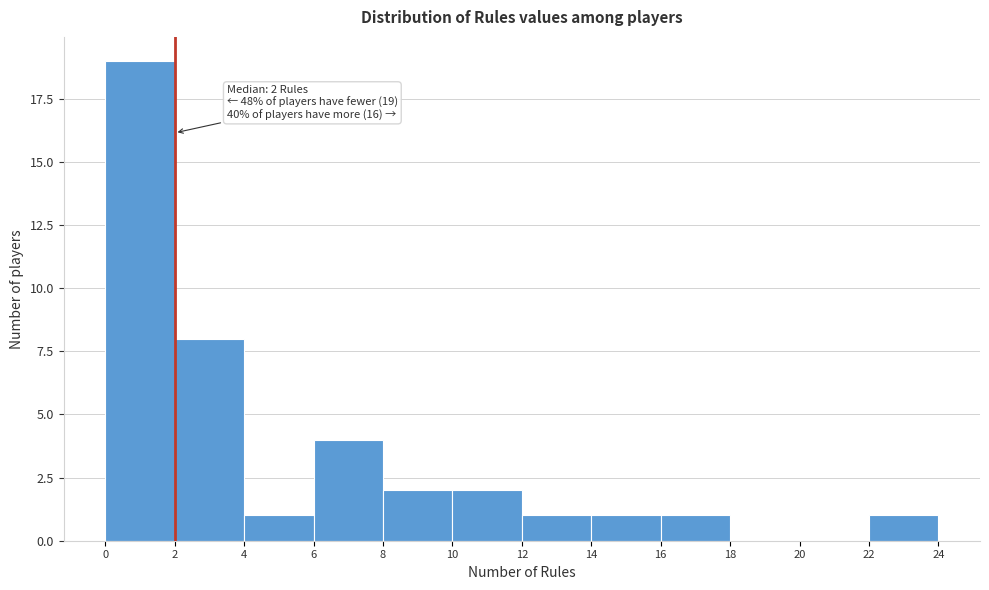

Which range on the x-axis has the tallest bar?

0 to 2